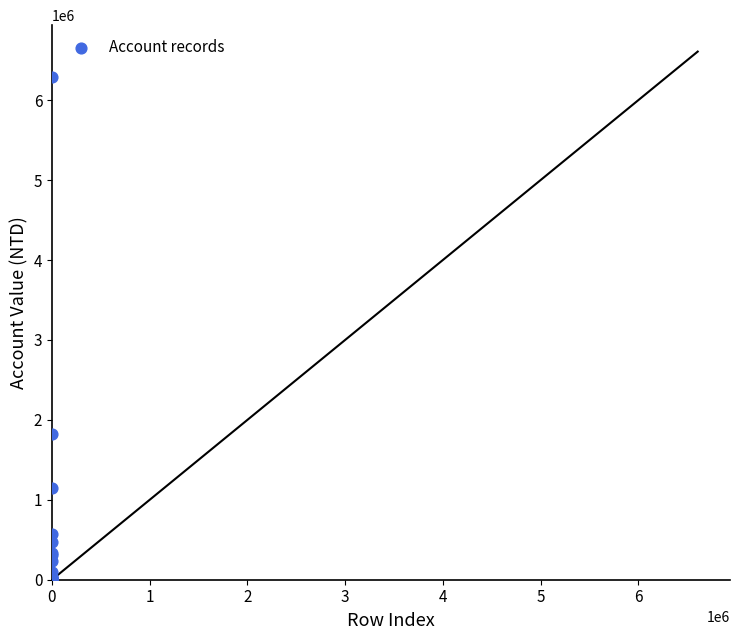

What Y value in the scatter plot is closest to 3146775?

1818400.0